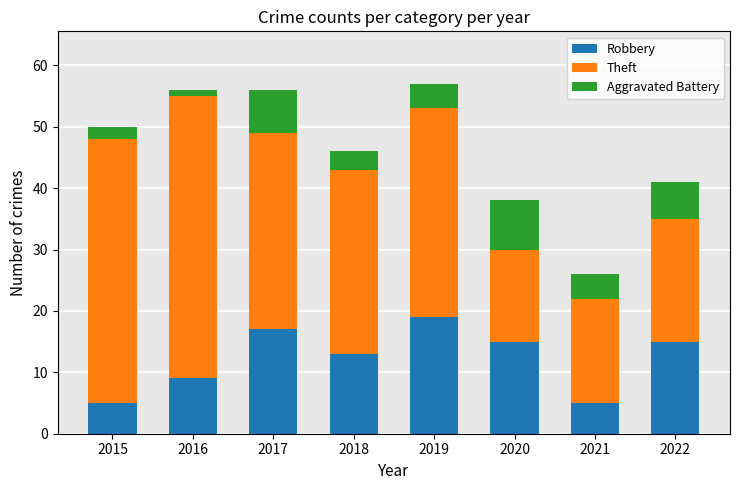

The Robbery series shows 17 at 2017. True or false?

True